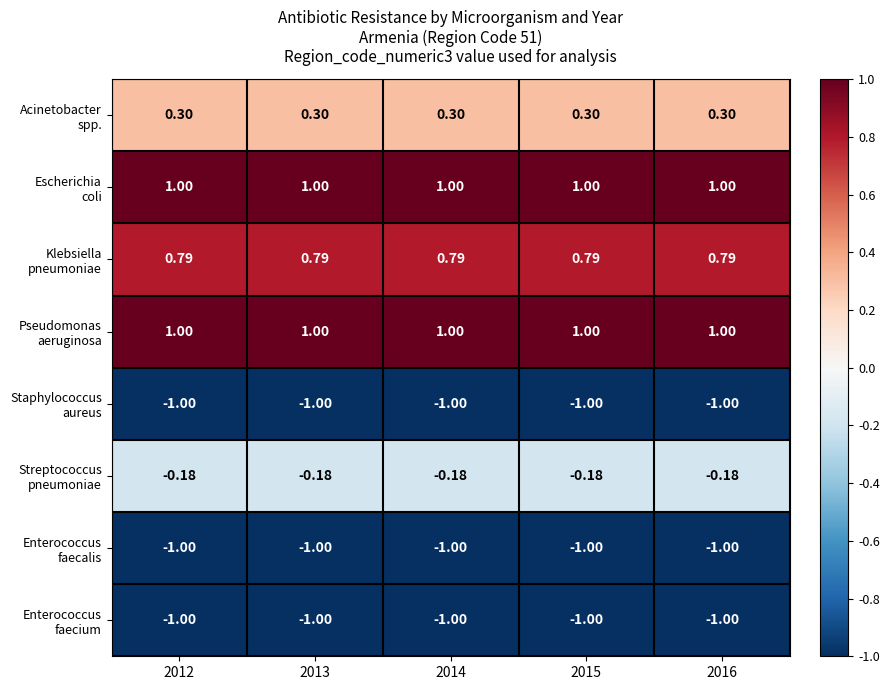

List the series in order of their peak value, highest first.

Escherichia coli, Pseudomonas aeruginosa, Klebsiella pneumoniae, Acinetobacter spp., Streptococcus pneumoniae, Staphylococcus aureus, Enterococcus faecalis, Enterococcus faecium